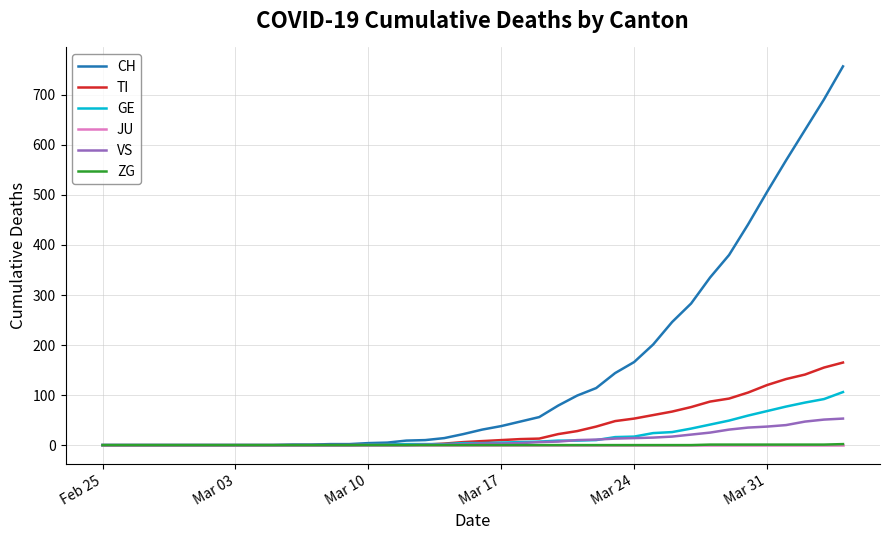

What is the greatest value displayed?

757